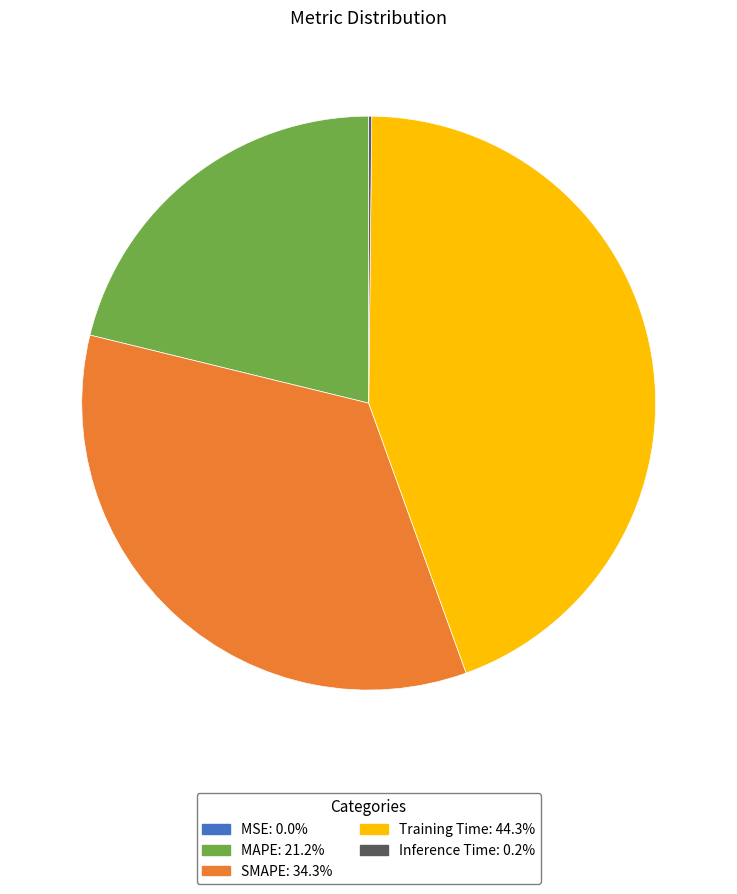

Is there a majority slice in this chart?

No